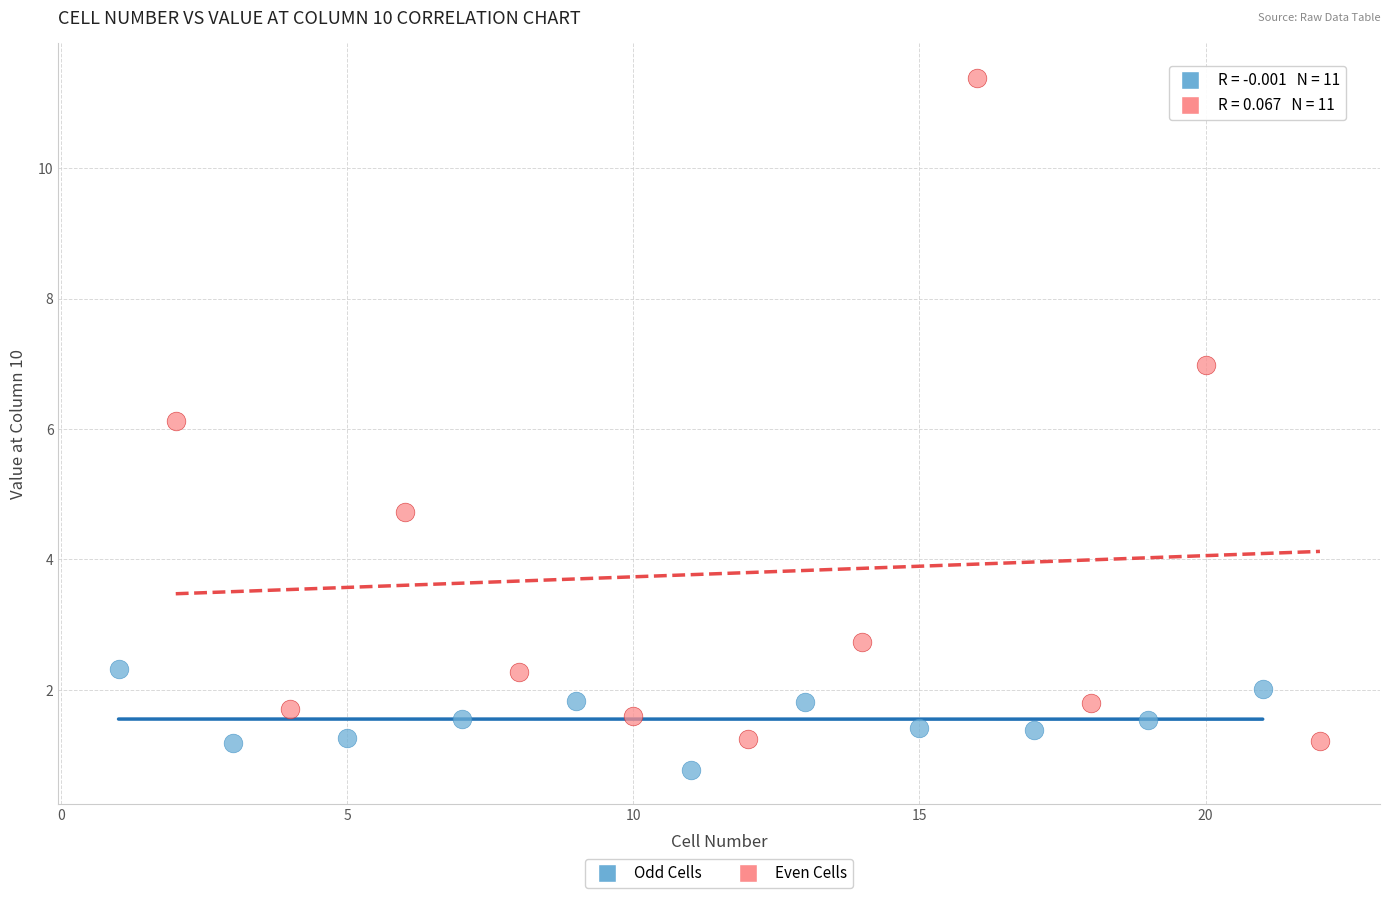

Which series reaches the maximum Y coordinate?

Even Cells